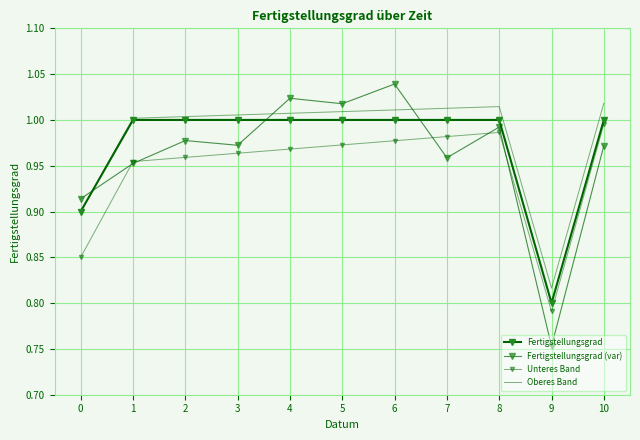

What is the difference between the maximum and minimum values in the Fertigstellungsgrad (var) series?

0.3